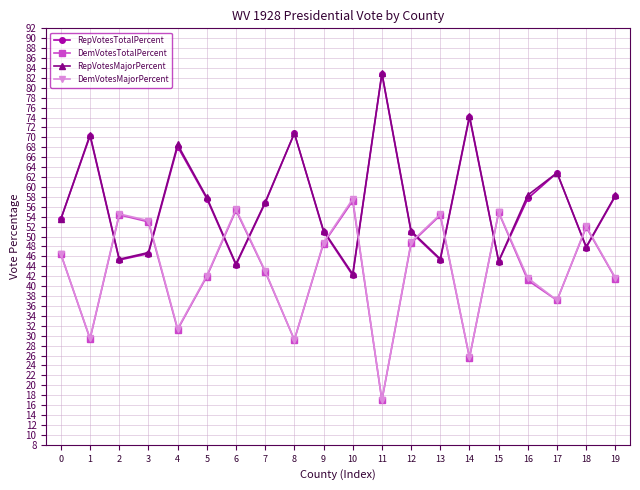

What is the value of the DemVotesTotalPercent point at the 9th from the left?

29.2